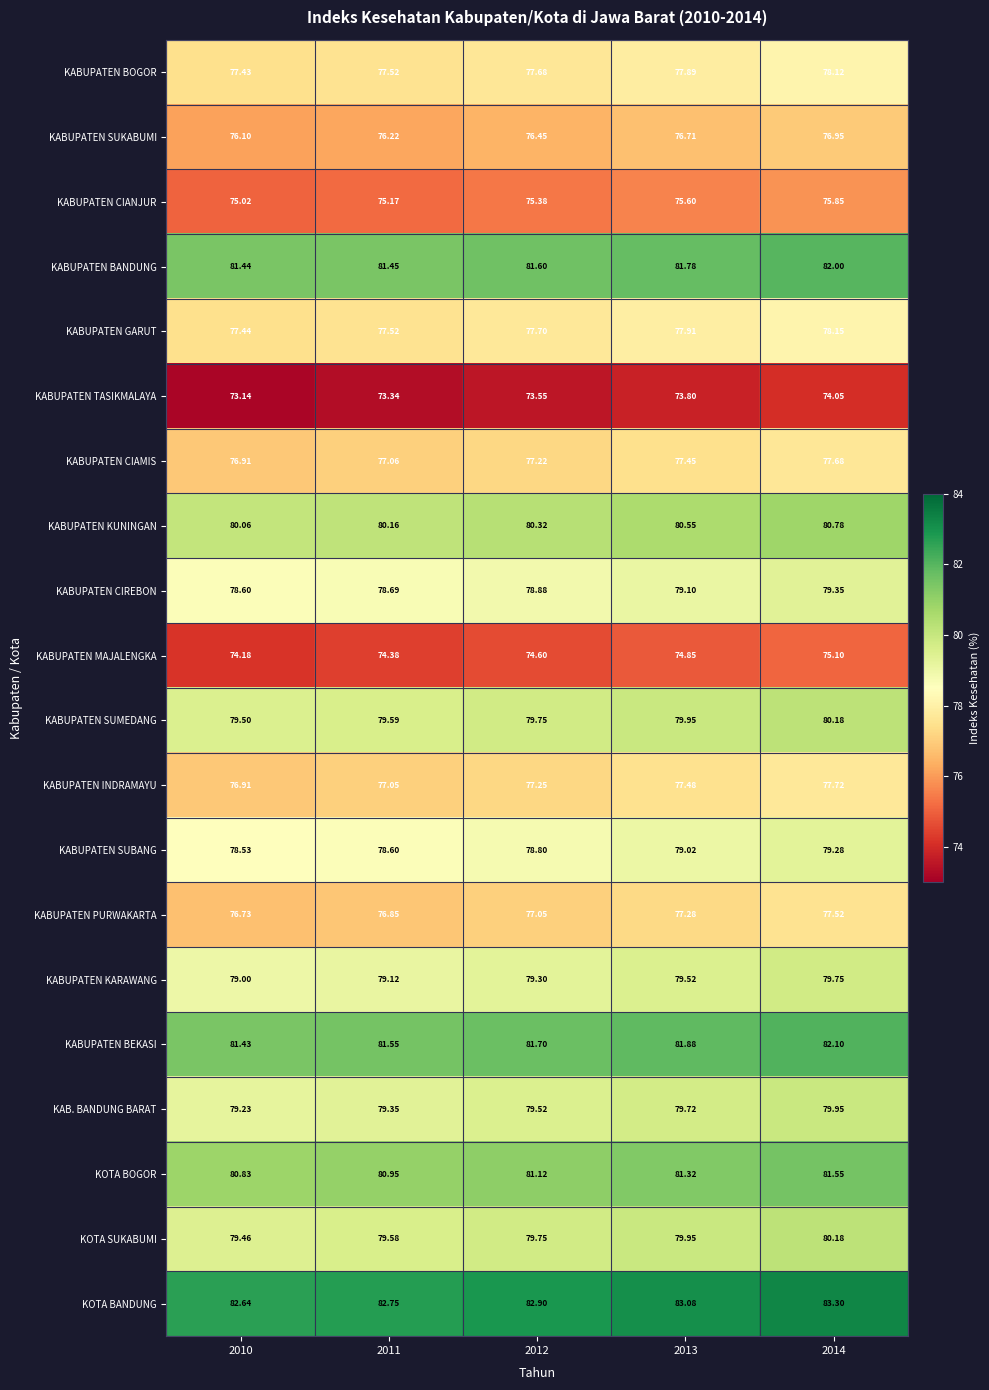

Which series has the widest spread of values?

KABUPATEN MAJALENGKA